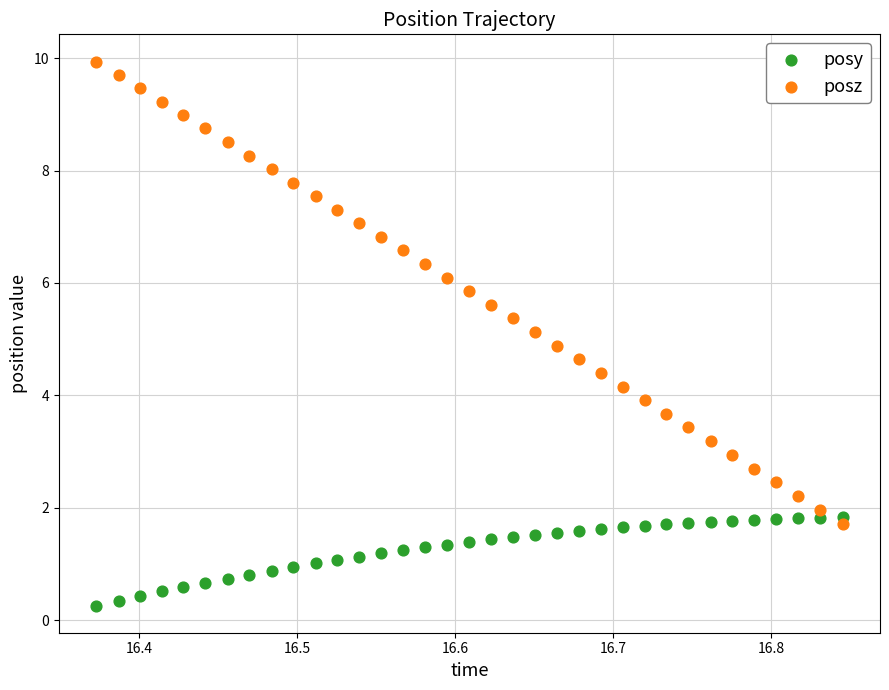

Which series contains the highest Y value?

posz